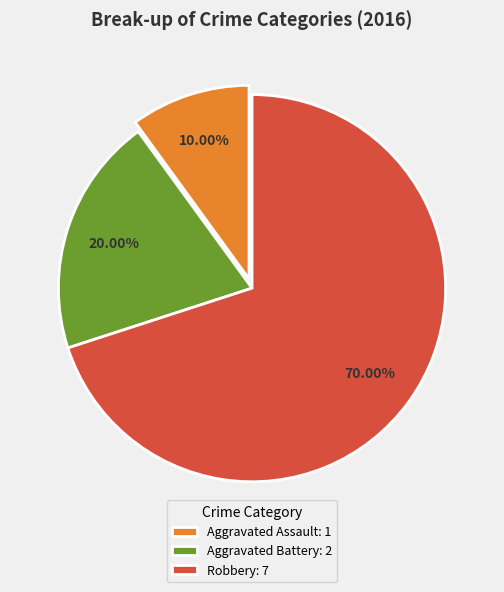

What is the majority slice?

Robbery